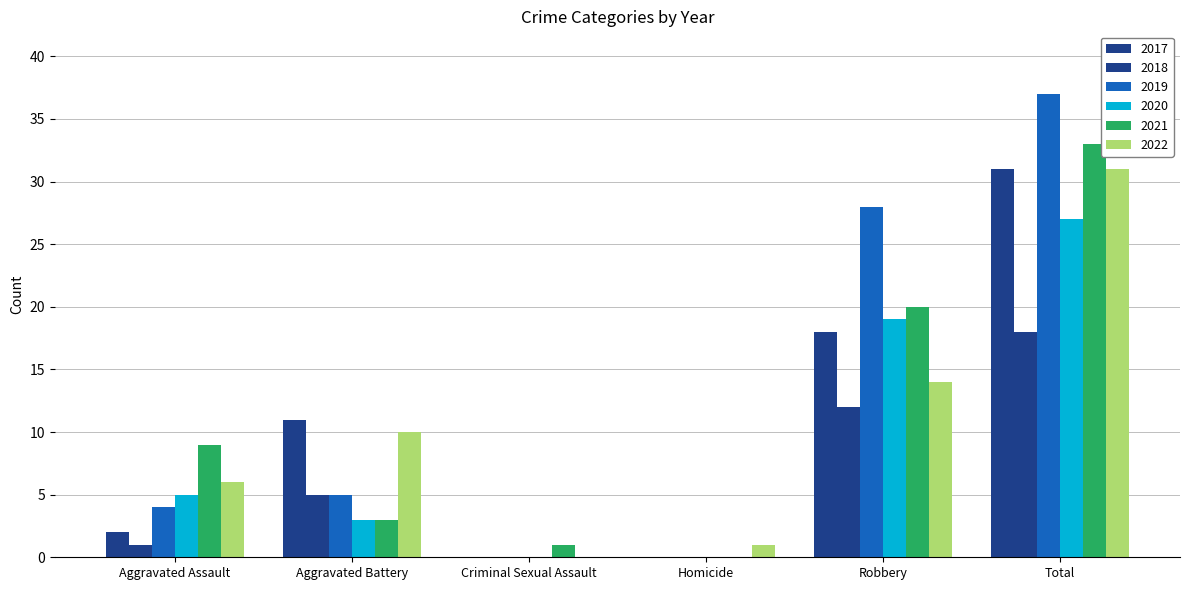

How many values in 2021 are above zero?

5